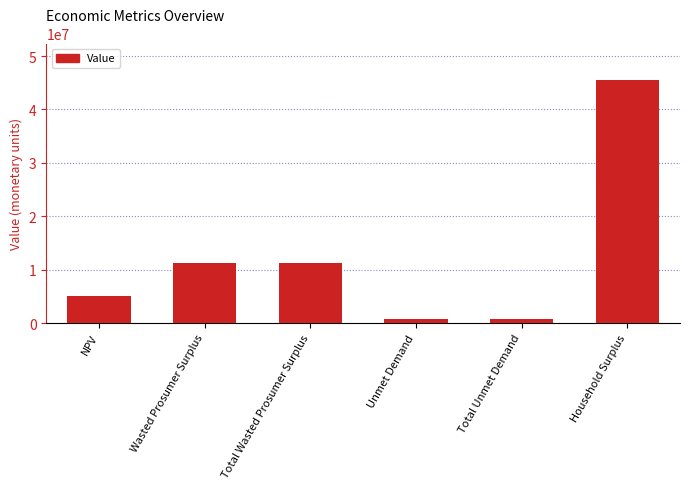

What is the difference between the second highest and second lowest values?

10410540.4